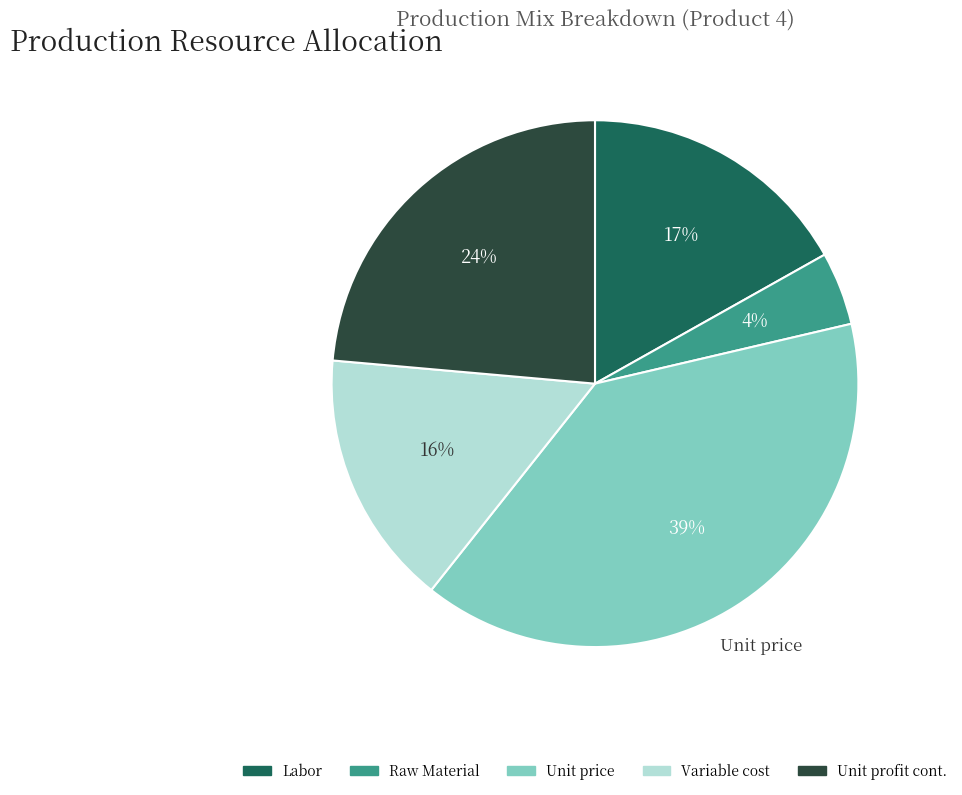

Does any single category account for the majority?

No